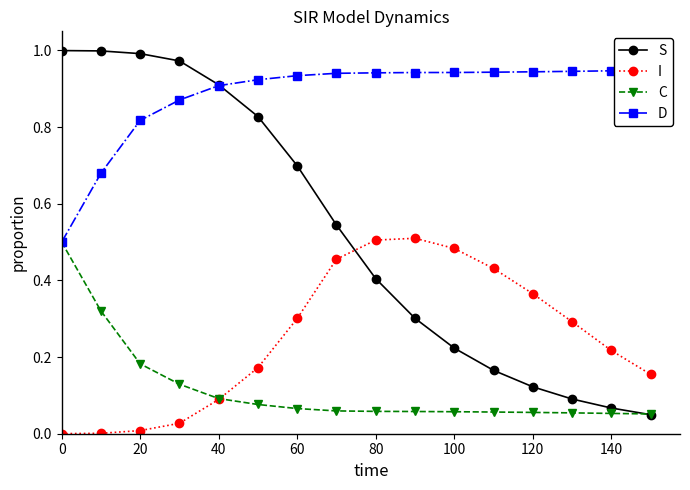

What is the maximum value for C?

0.5